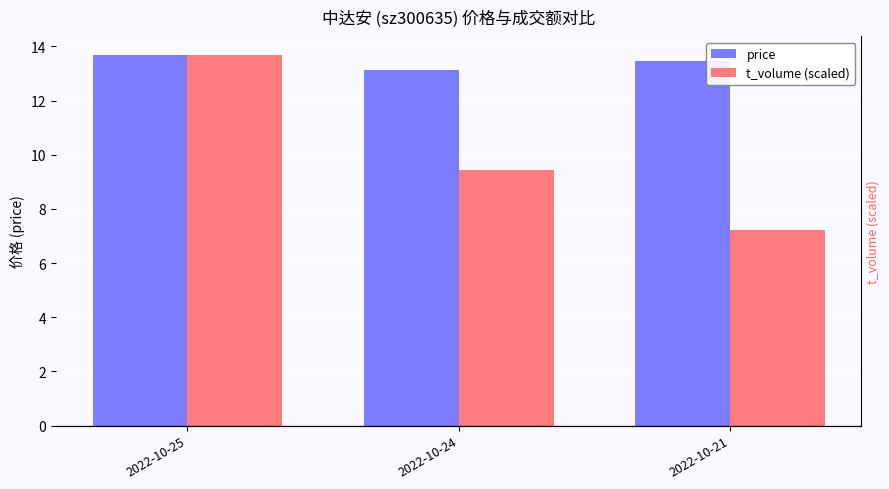

What are all the series names shown in the legend?

price, t_volume (scaled)